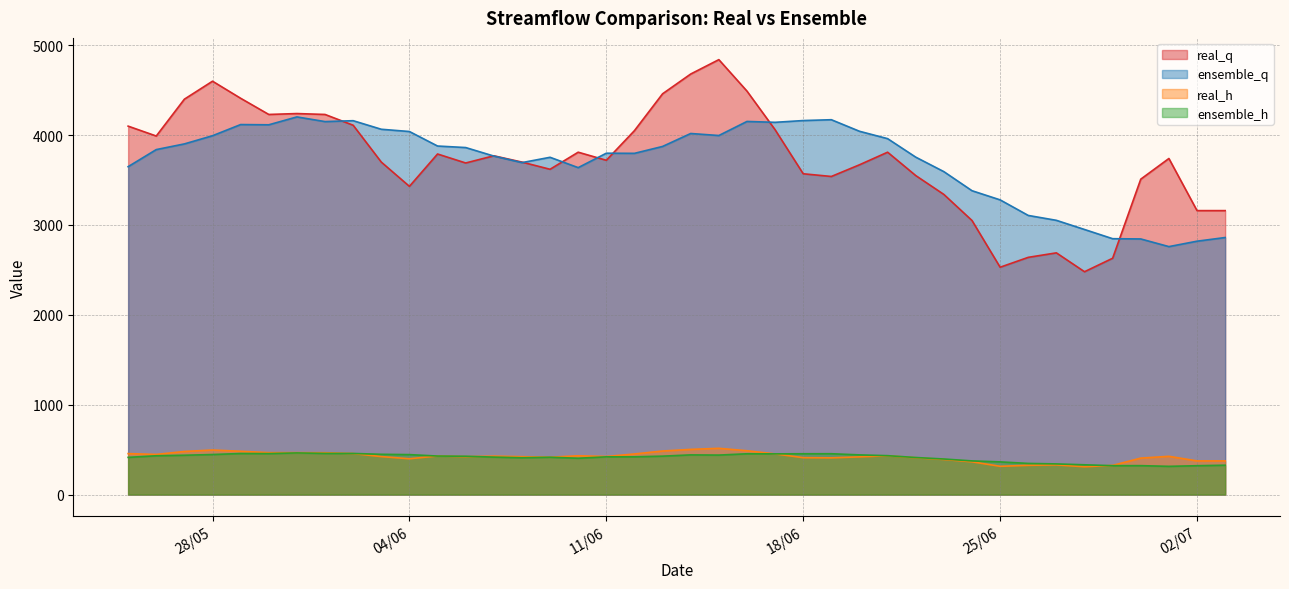

Which series has the largest total across all categories?

real_q